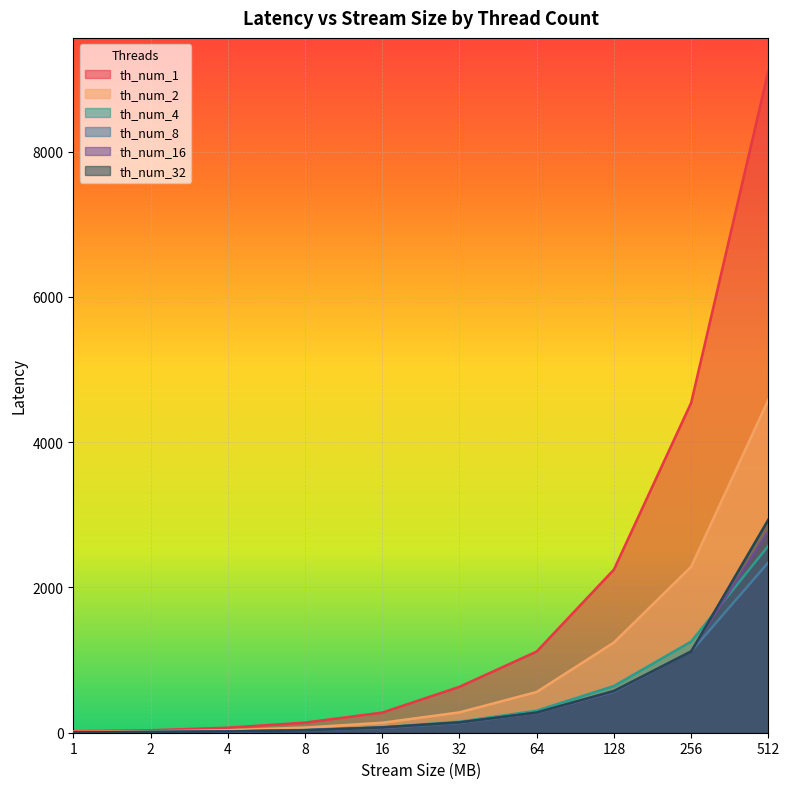

Reading left to right, what are all the values shown in this chart?

th_num_1: 1=21	2=34	4=69	8=139	16=277	32=632	64=1118	128=2246	256=4542	512=9110
th_num_2: 1=11	2=18	4=34	8=71	16=137	32=280	64=561	128=1242	256=2285	512=4583
th_num_4: 1=4	2=14	4=19	8=38	16=76	32=152	64=303	128=643	256=1255	512=2573
th_num_8: 1=4	2=8	4=16	8=33	16=67	32=135	64=274	128=564	256=1118	512=2345
th_num_16: 1=4	2=8	4=17	8=35	16=71	32=141	64=274	128=569	256=1122	512=2776
th_num_32: 1=4	2=9	4=17	8=33	16=73	32=142	64=278	128=575	256=1117	512=2934